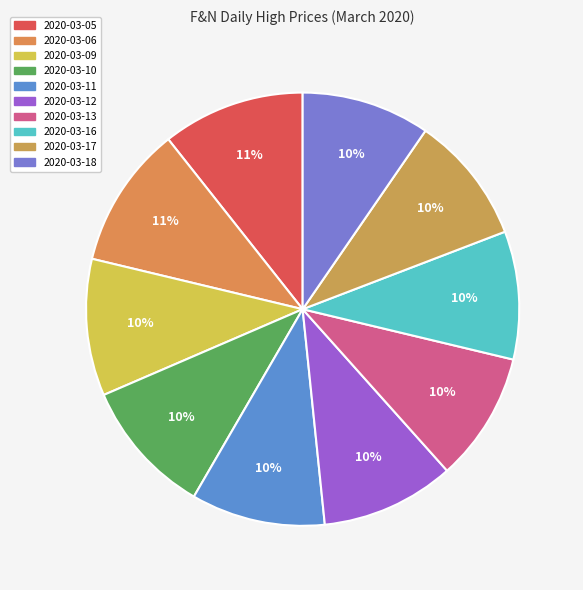

How many segments does this pie chart have?

10